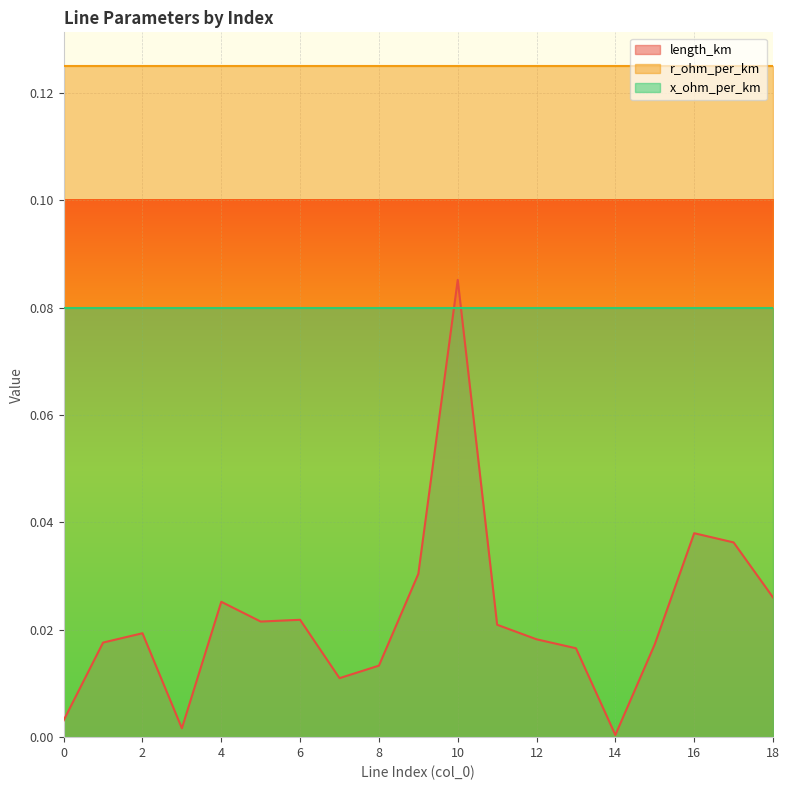

Which series has the widest spread of values?

length_km